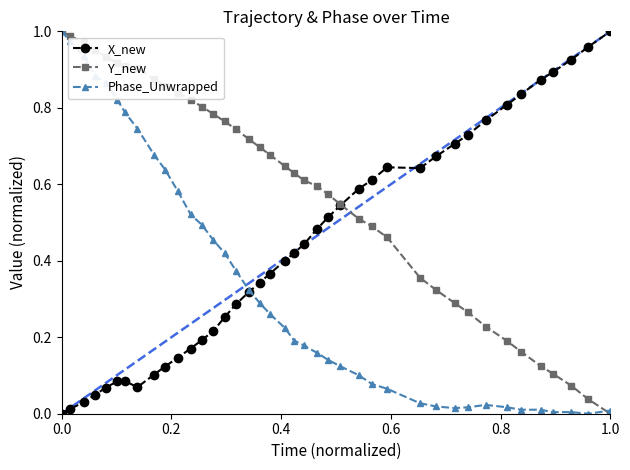

Rank the series by their average value, from highest to lowest.

Y_new, X_new, Phase_Unwrapped